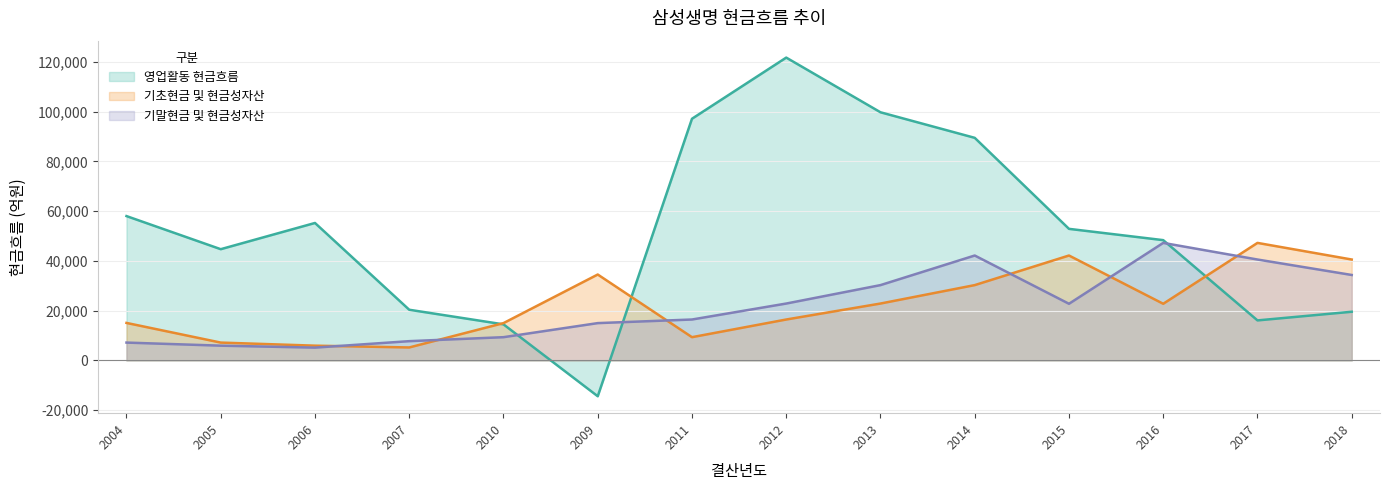

At which label does 기말현금 및 현금성자산 first exceed 22766?

2012